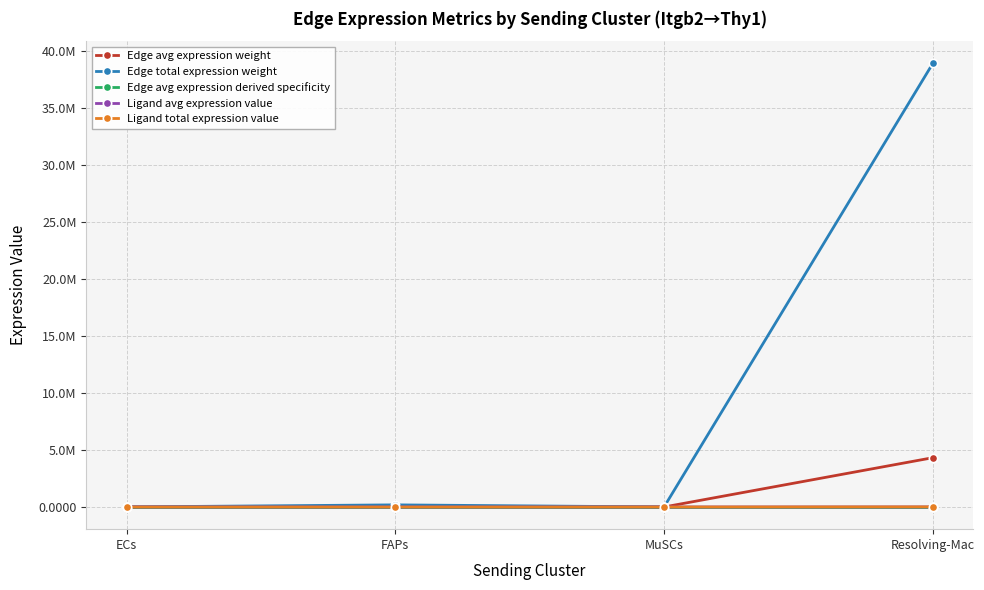

At which category does Ligand avg expression value reach its first local valley?

MuSCs